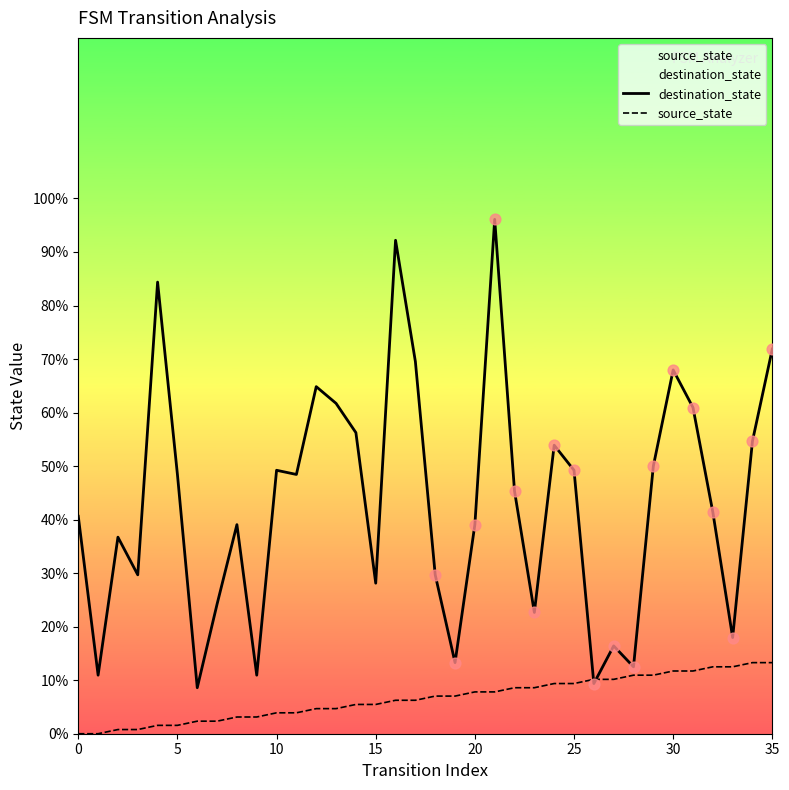

Which series has the largest range (max minus min)?

destination_state